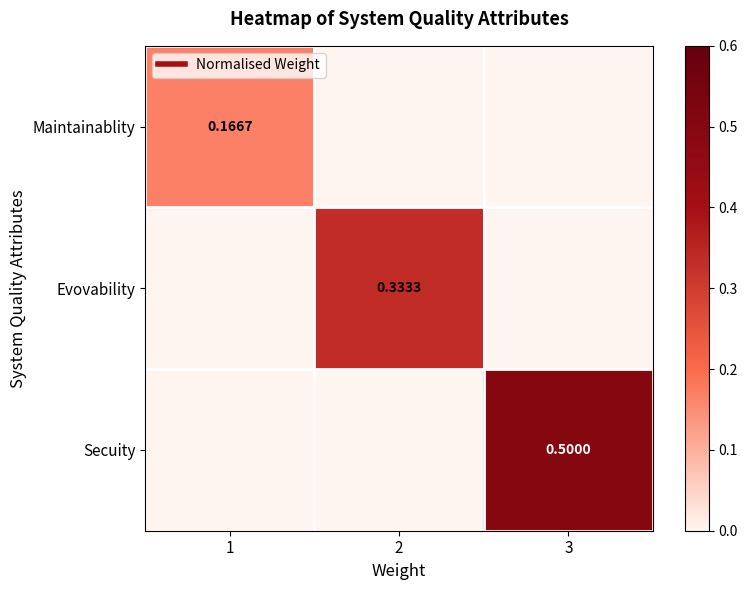

How many Maintainablity values are between 0 and 1?

3